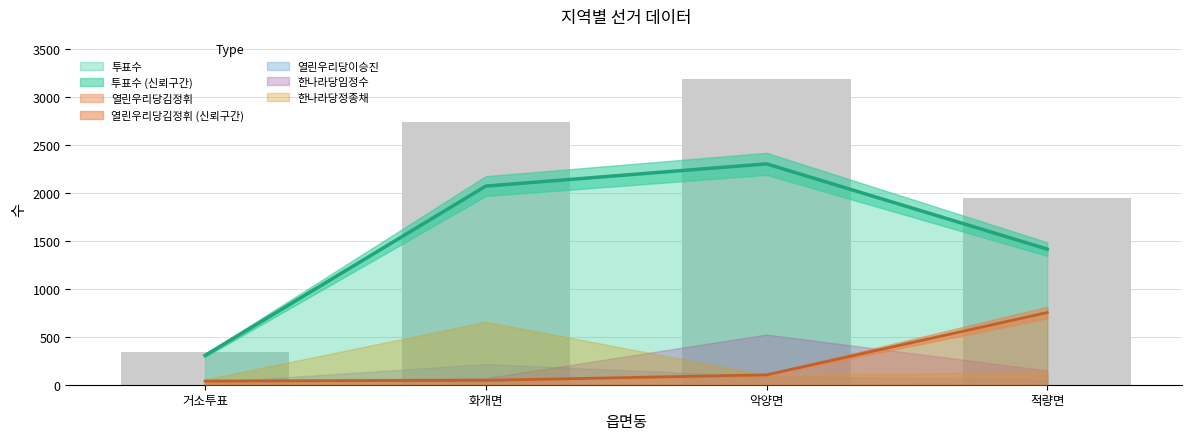

What is the label of the 2nd bar from the right?

악양면